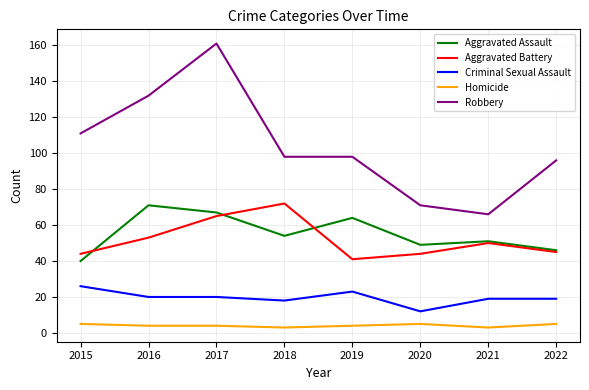

What is the smallest value displayed?

3